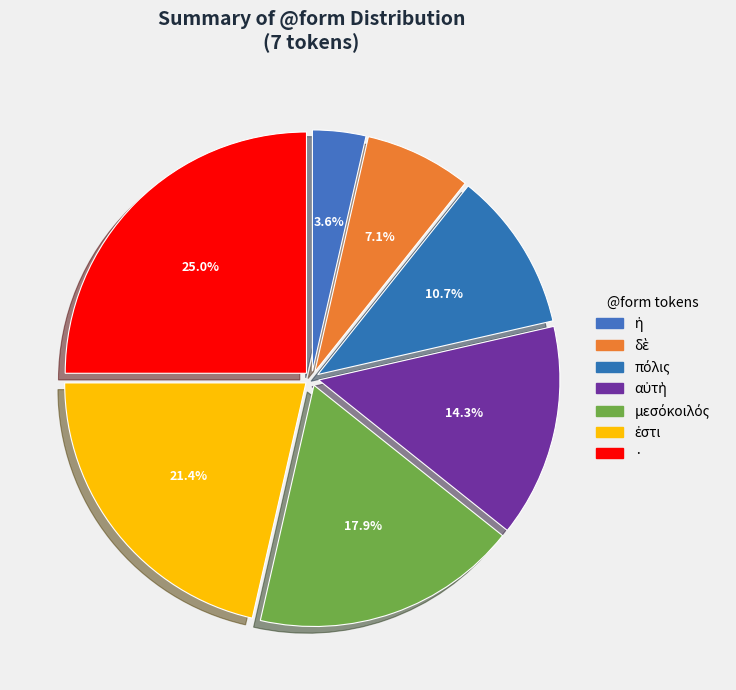

How many slices are in this pie chart?

7